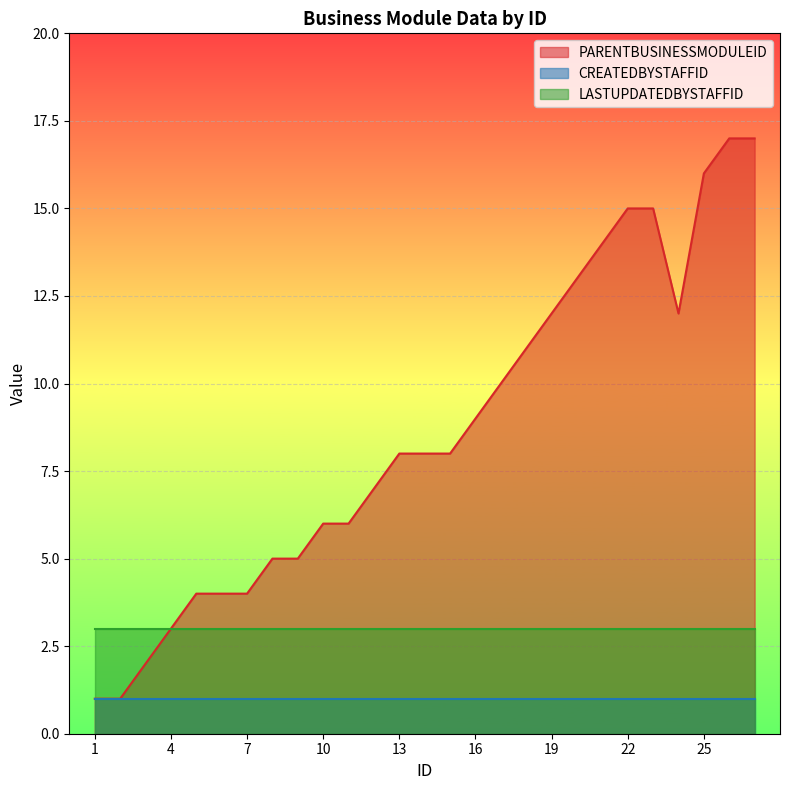

What are all the series names shown in the legend?

PARENTBUSINESSMODULEID, CREATEDBYSTAFFID, LASTUPDATEDBYSTAFFID